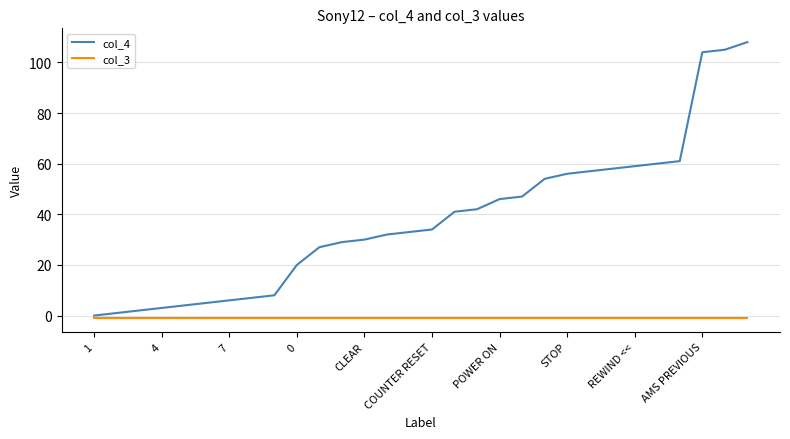

Which series has the widest spread of values?

col_4